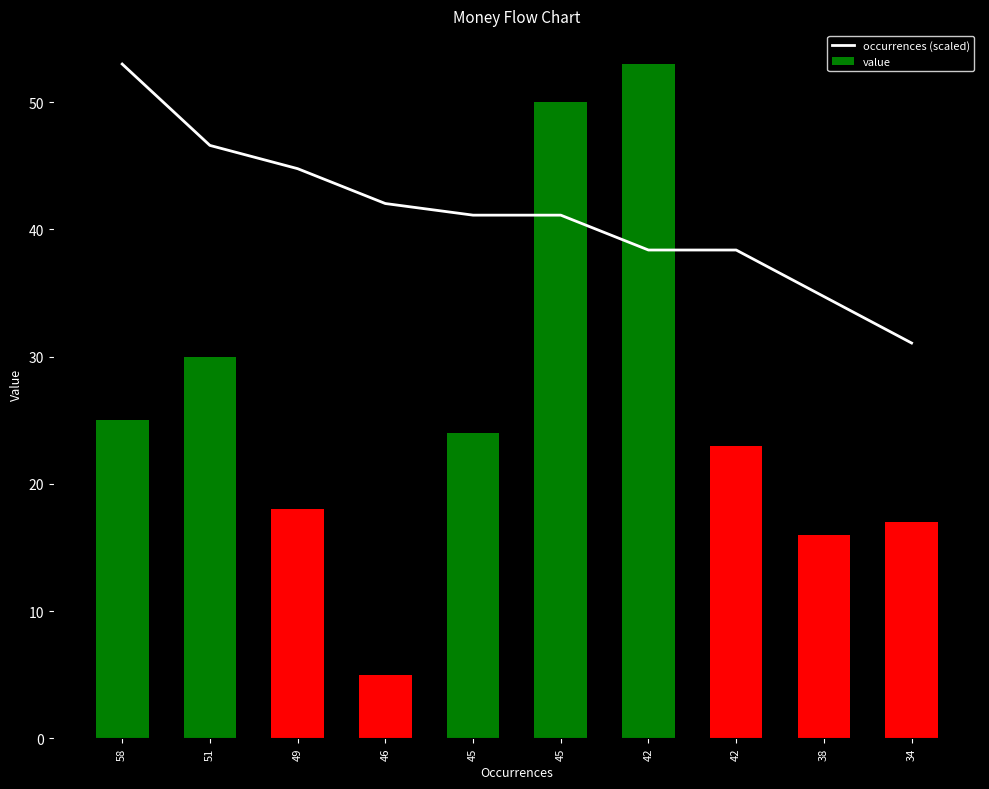

The chart shows a value of 34.7 at 38. True or false?

True